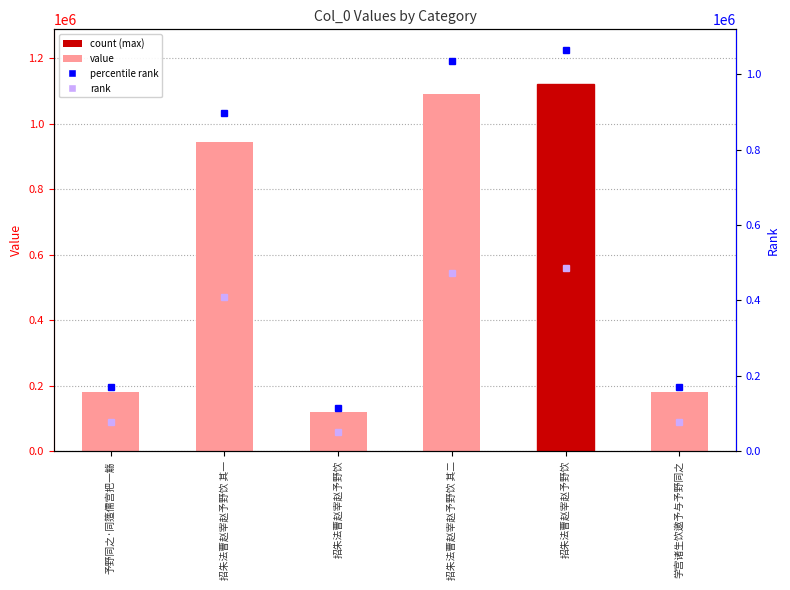

Which has a higher value, 学宫诸生饮邀予与予野同之 or 招朱法曹赵宰赵予野饮 其二?

招朱法曹赵宰赵予野饮 其二